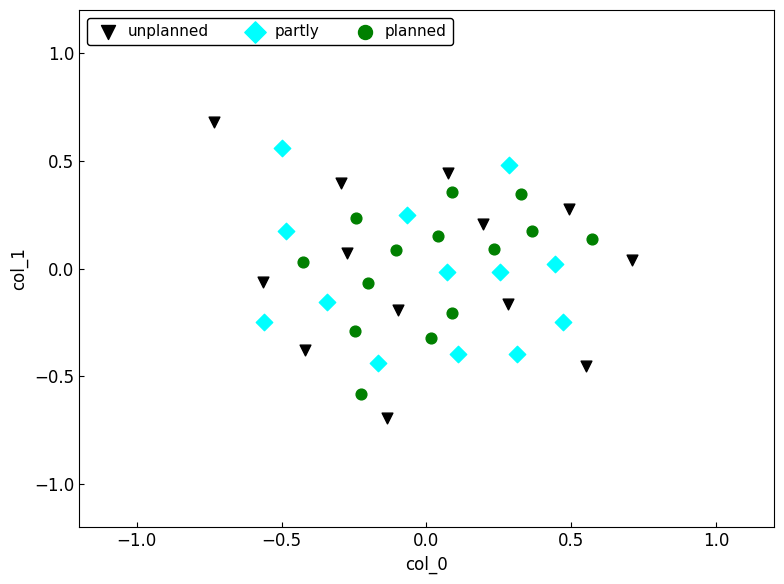

Which series reaches the minimum Y coordinate?

unplanned